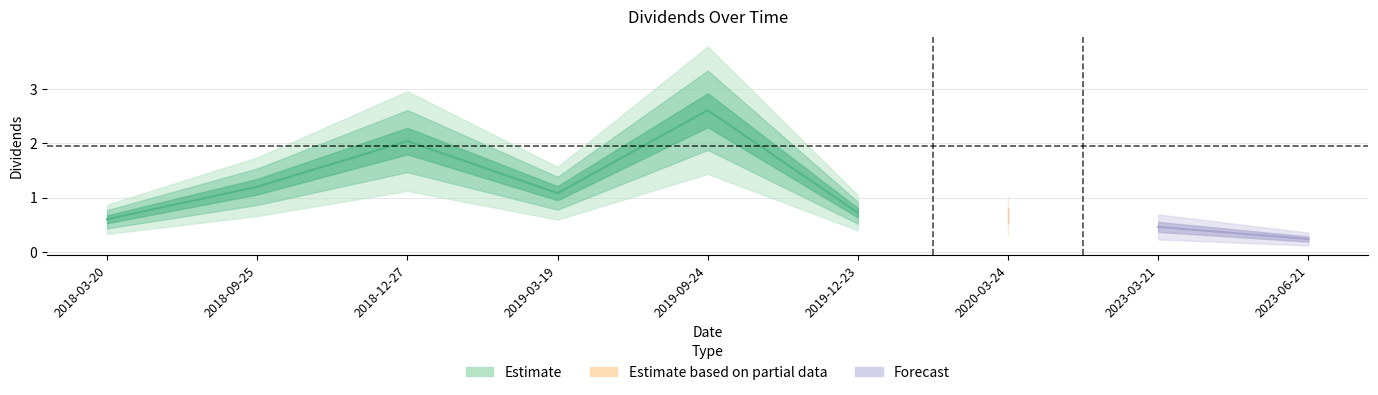

True or false: the data shows 0.5 at 2023-03-21.

True